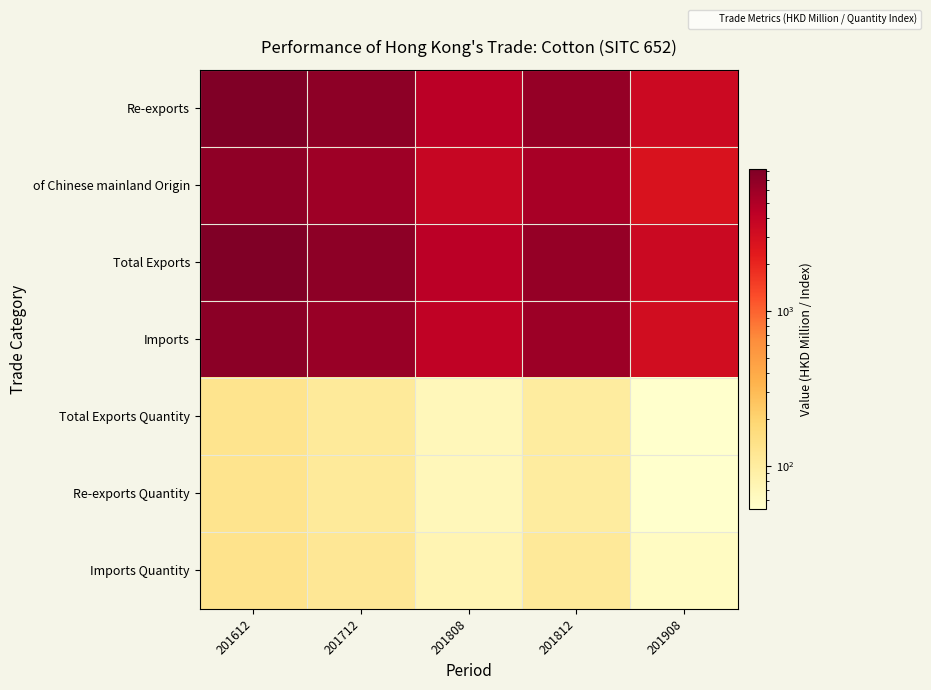

How many distinct data groups are displayed?

7